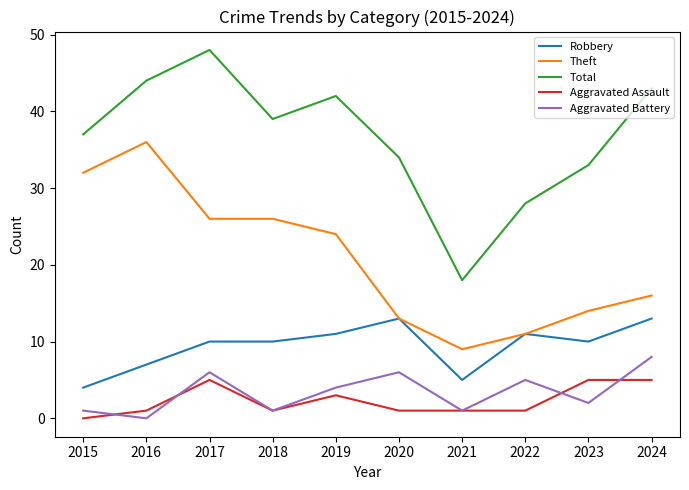

Where is Aggravated Battery nearest to the value 4?

2019